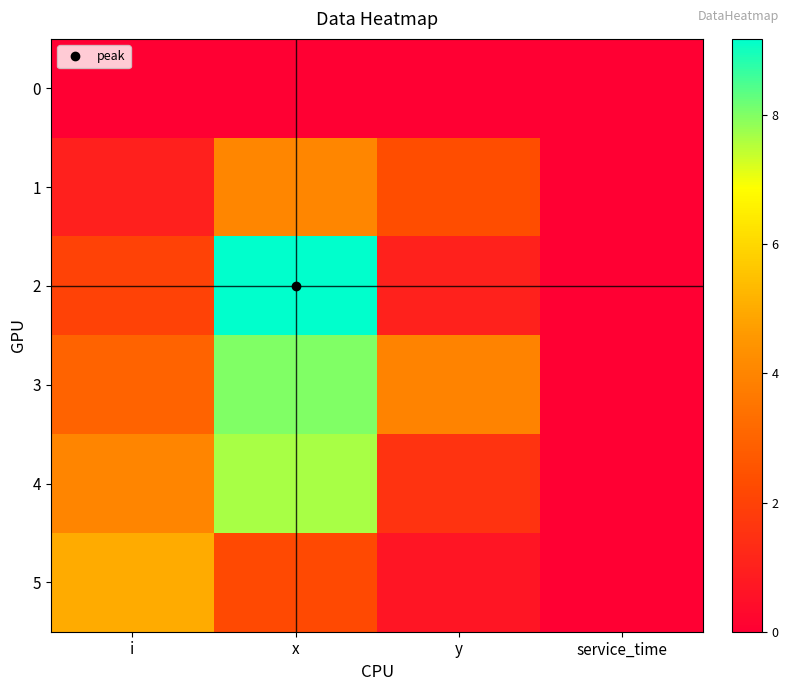

Reading right to left, extract all data points from this chart.

0: service_time=0.0	y=0.0	x=0.0	i=0.0
1: service_time=0.0	y=2.4	x=4.0	i=1.0
2: service_time=0.0	y=1.0	x=9.2	i=2.0
3: service_time=0.0	y=4.0	x=8.0	i=3.0
4: service_time=0.0	y=1.6	x=7.7	i=4.0
5: service_time=0.0	y=0.7	x=2.2	i=5.0